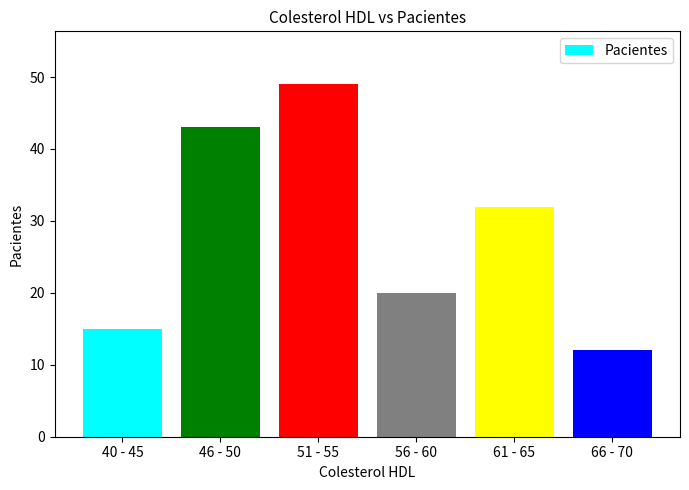

Which label corresponds to the largest value in the chart?

51 - 55